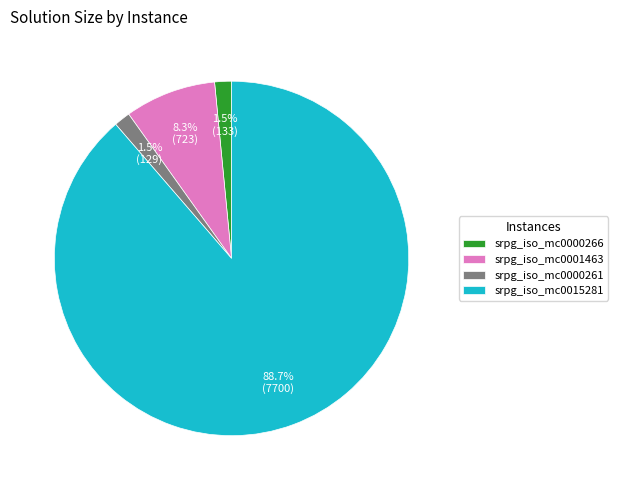

Which has a higher value, srpg_iso_mc0015281 or srpg_iso_mc0001463?

srpg_iso_mc0015281